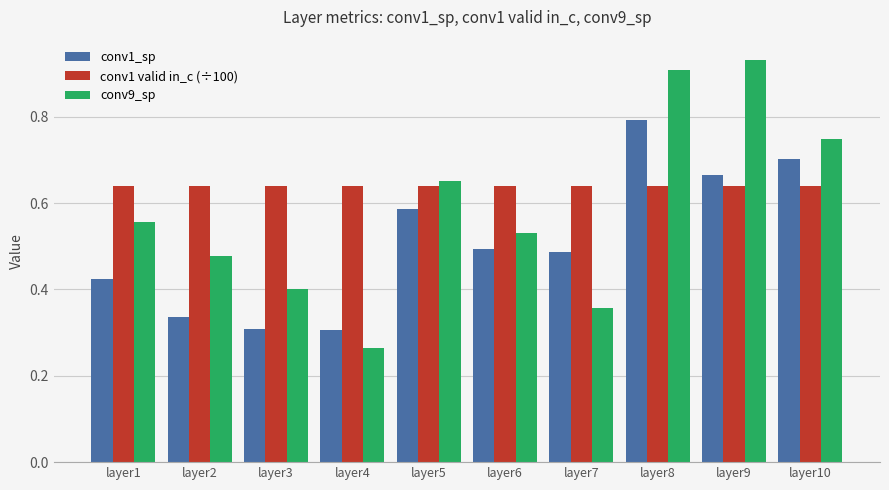

List the labels in order of conv9_sp value, largest first.

layer9, layer8, layer10, layer5, layer1, layer6, layer2, layer3, layer7, layer4